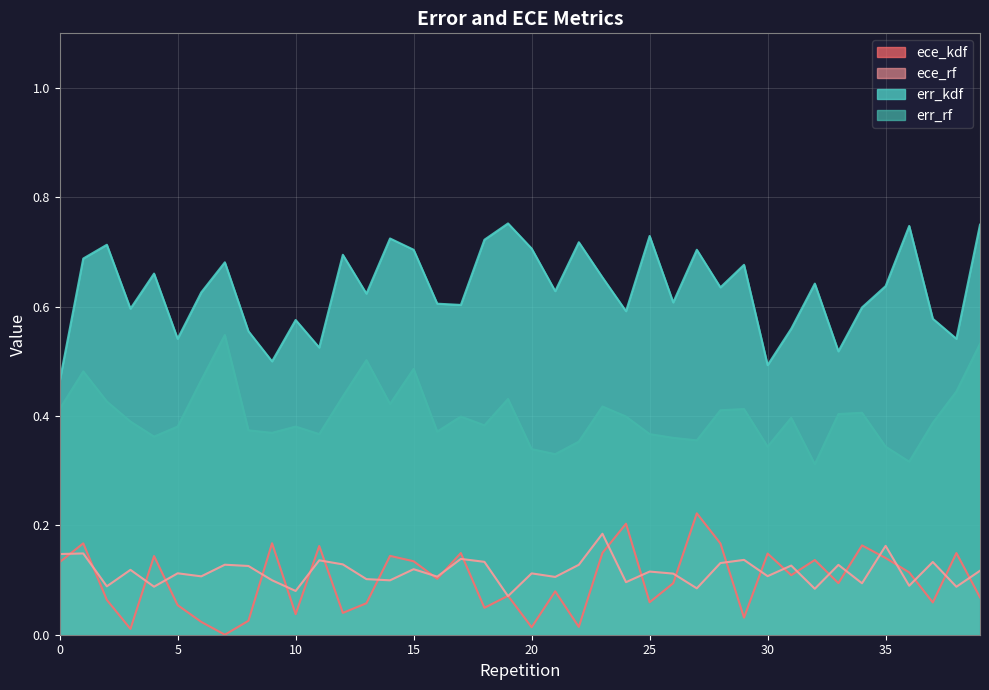

Which series changed the most between 0 and 25?

err_kdf